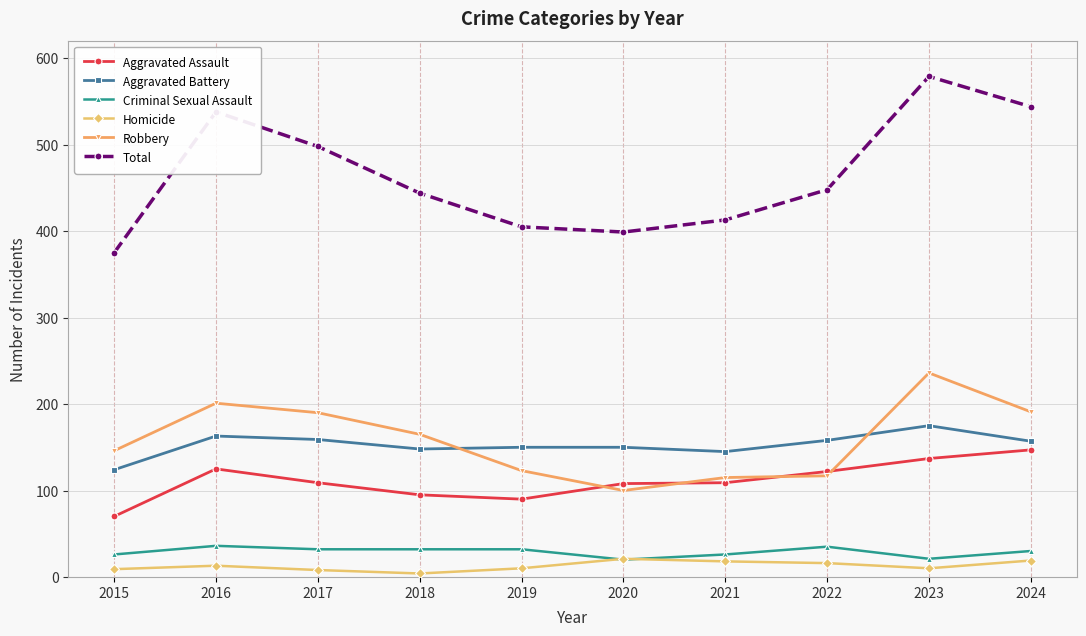

Which series changed the most between 2022 and 2024?

Total